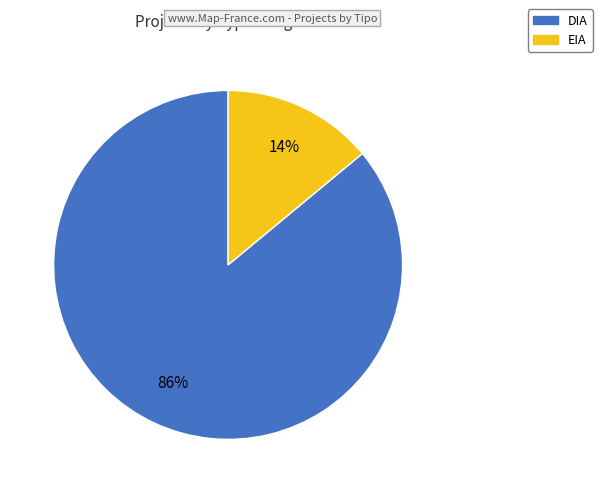

Do DIA and EIA together represent more than half of the pie?

Yes